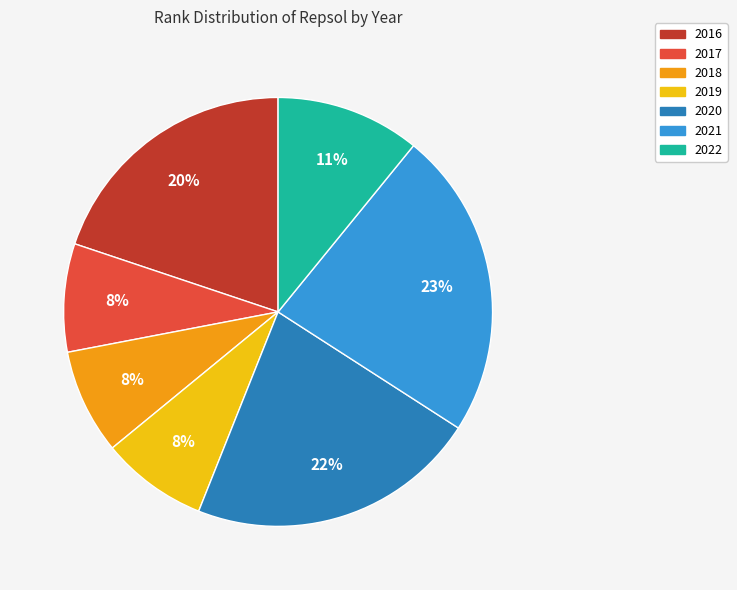

How many slices are in this pie chart?

7